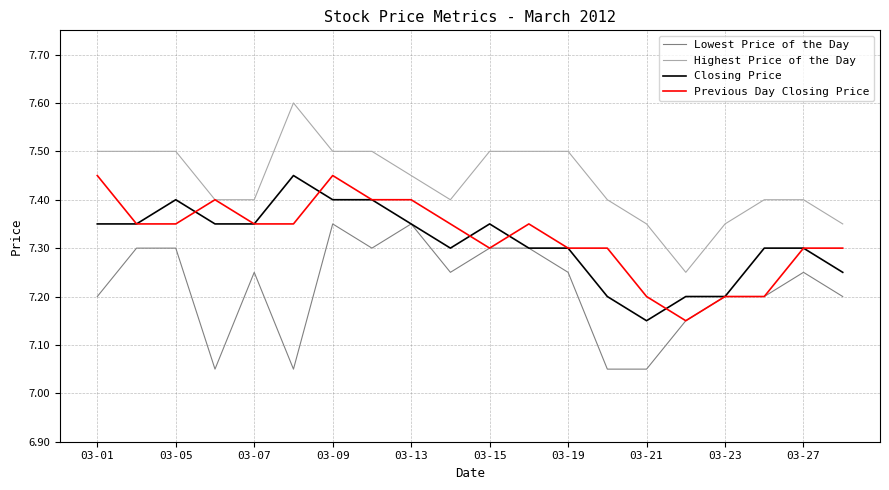

What is the maximum value shown in the chart?

7.6